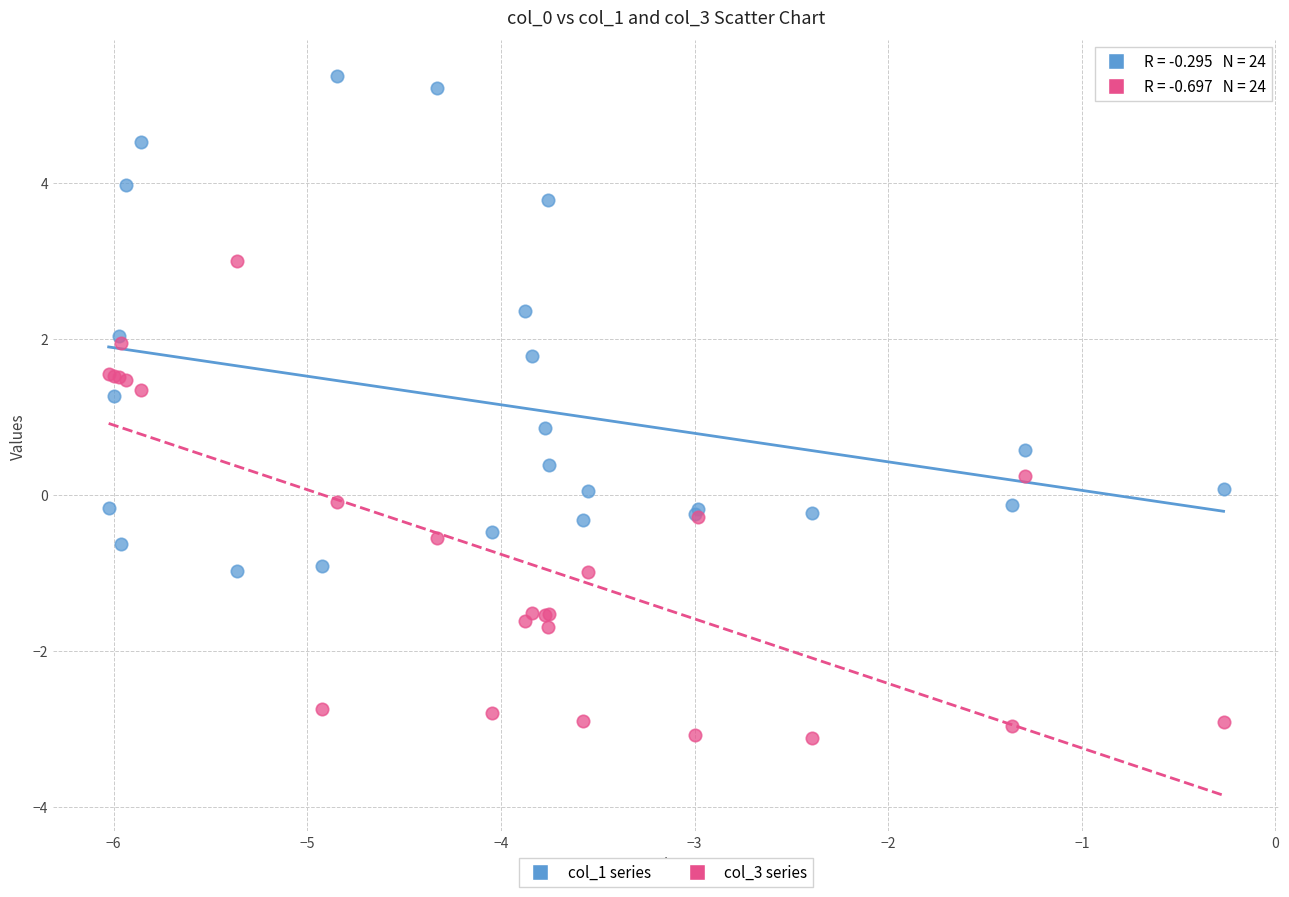

What are all the series names shown in the legend?

col_1 series, col_3 series